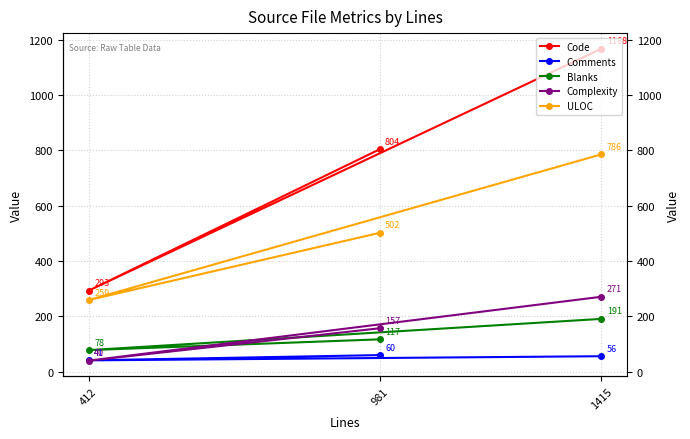

List the series in order of their peak value, lowest first.

Comments, Blanks, Complexity, ULOC, Code